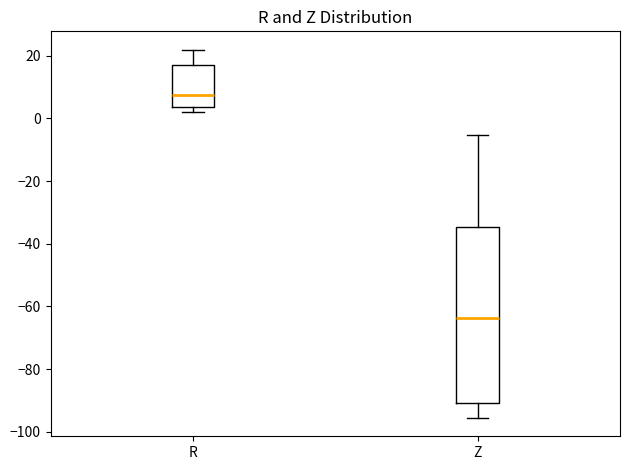

Reading left to right, transcribe this box plot: for each box, give where its median line is, the range the box spans, and where its two whiskers end, as read against the y-axis. The values are not printed on the chart, so give them approximately, as read against the axis.

R: median 8, box 4 to 18, whiskers 2 to 22
Z: median -64, box -90 to -34, whiskers -96 to -6